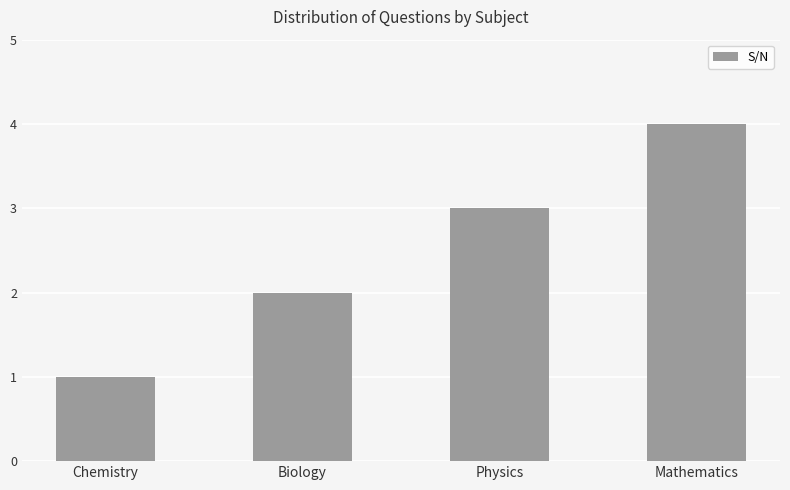

What is the label of the 4th bar from the right?

Chemistry